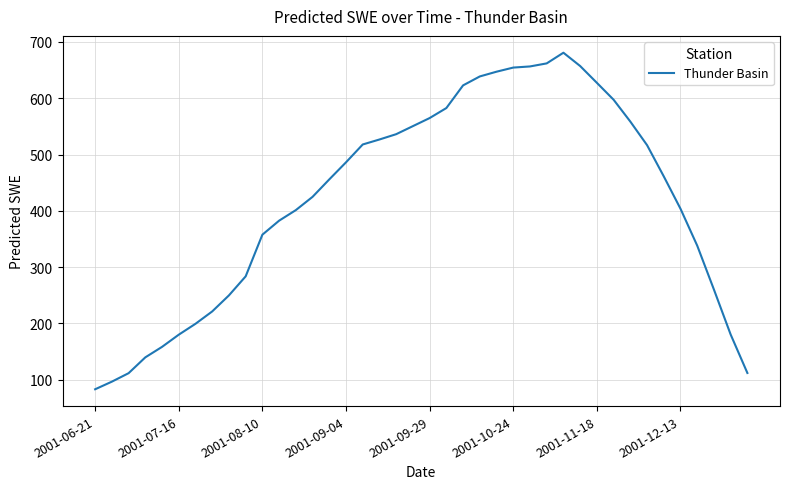

Does the chart display data point markers on the line(s)?

No